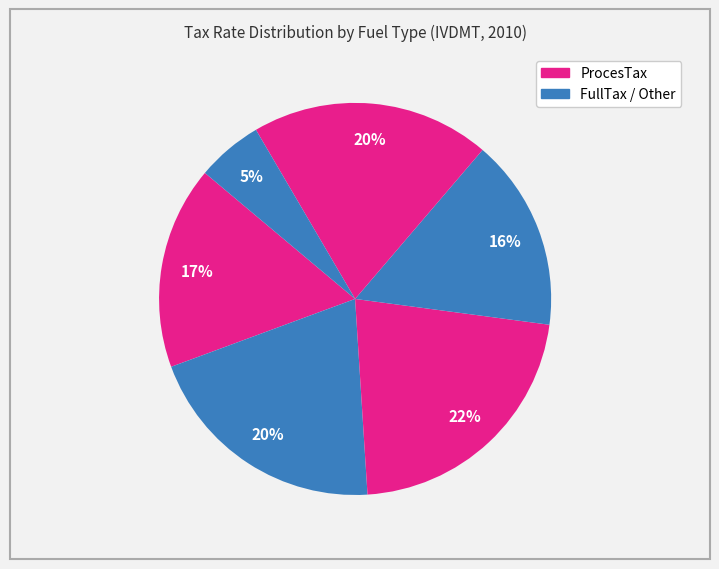

How many segments does this pie chart have?

6